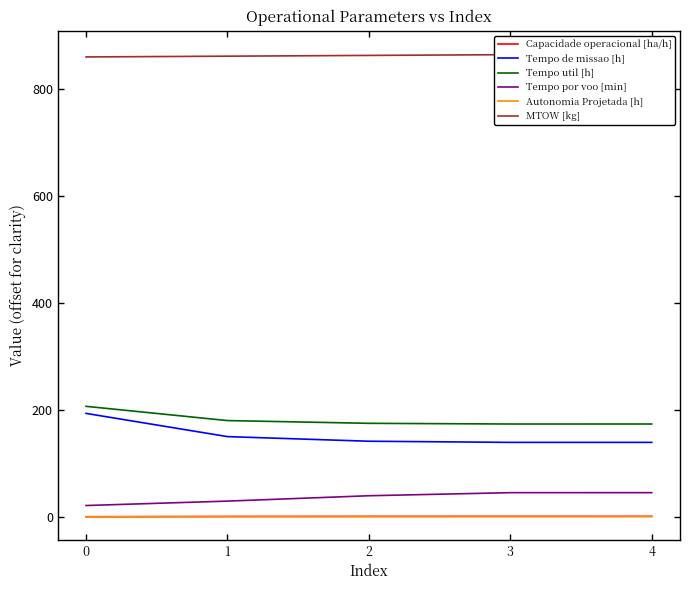

What is the total value across all series at 3?

1225.9